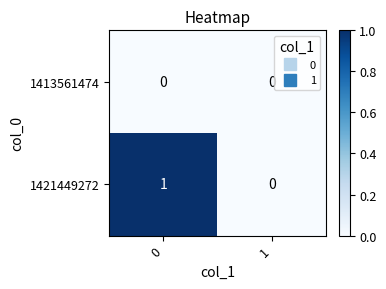

How many categories are shown in the chart?

2